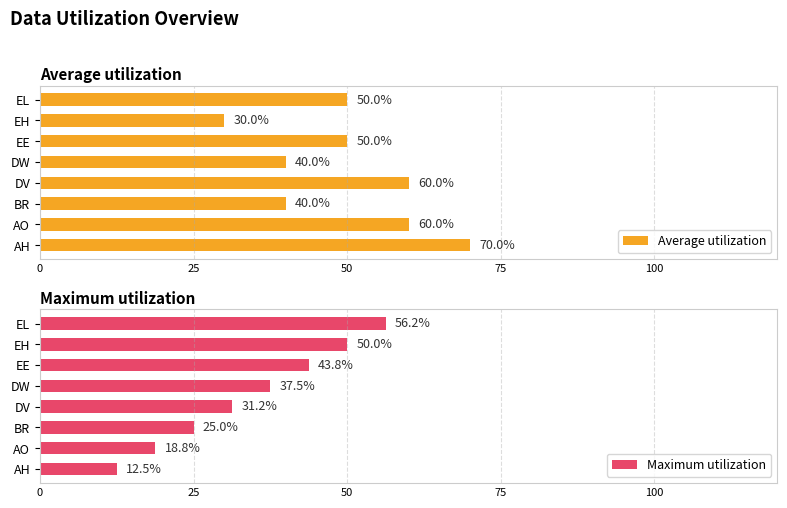

What is the difference between the Average utilization values at DW and EL?

10